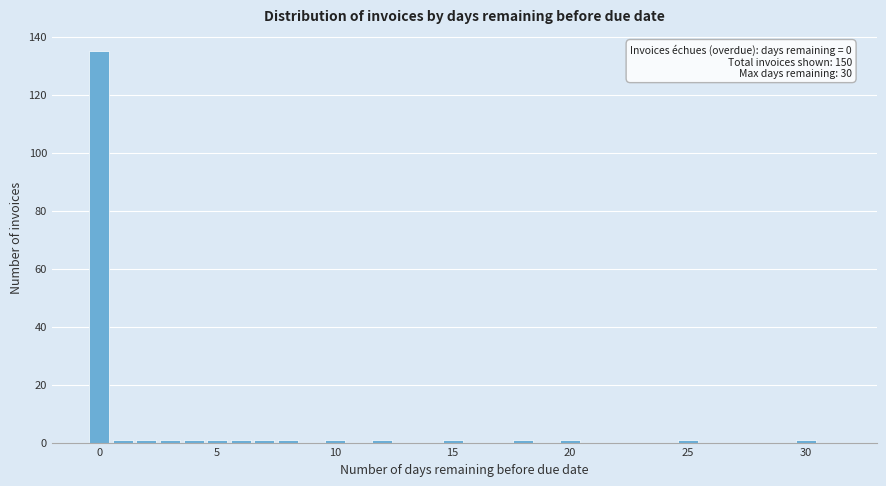

Read against the x-axis, roughly where is the centre of the tallest bar?

0.0